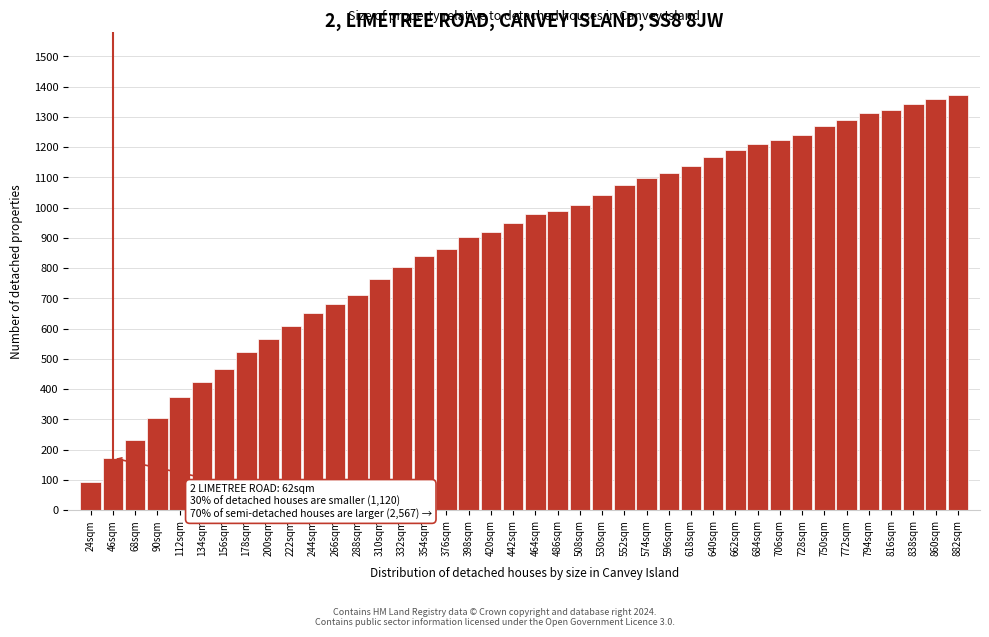

What is the average value?

890